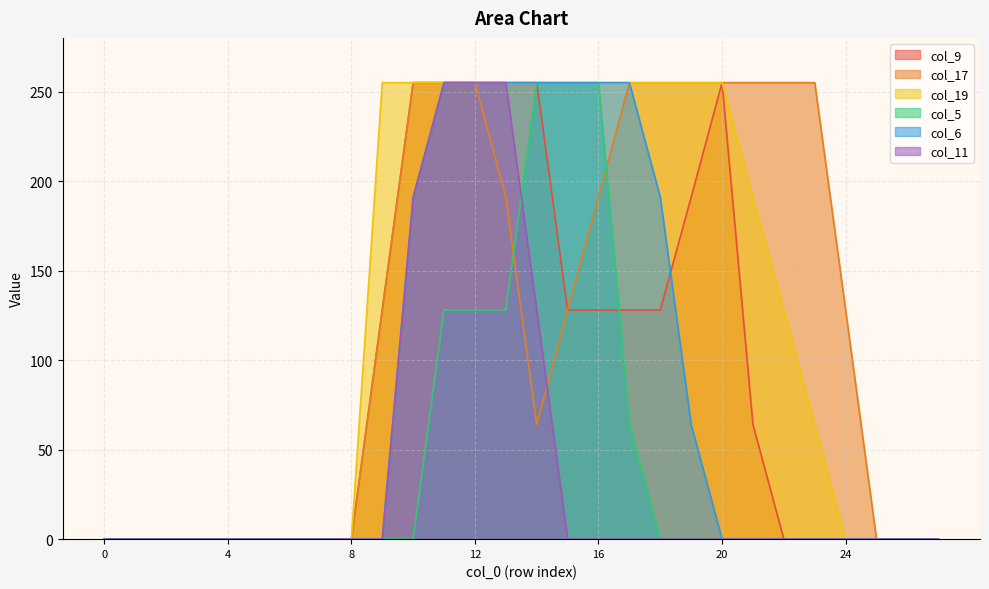

How many lines are shown in the chart?

6